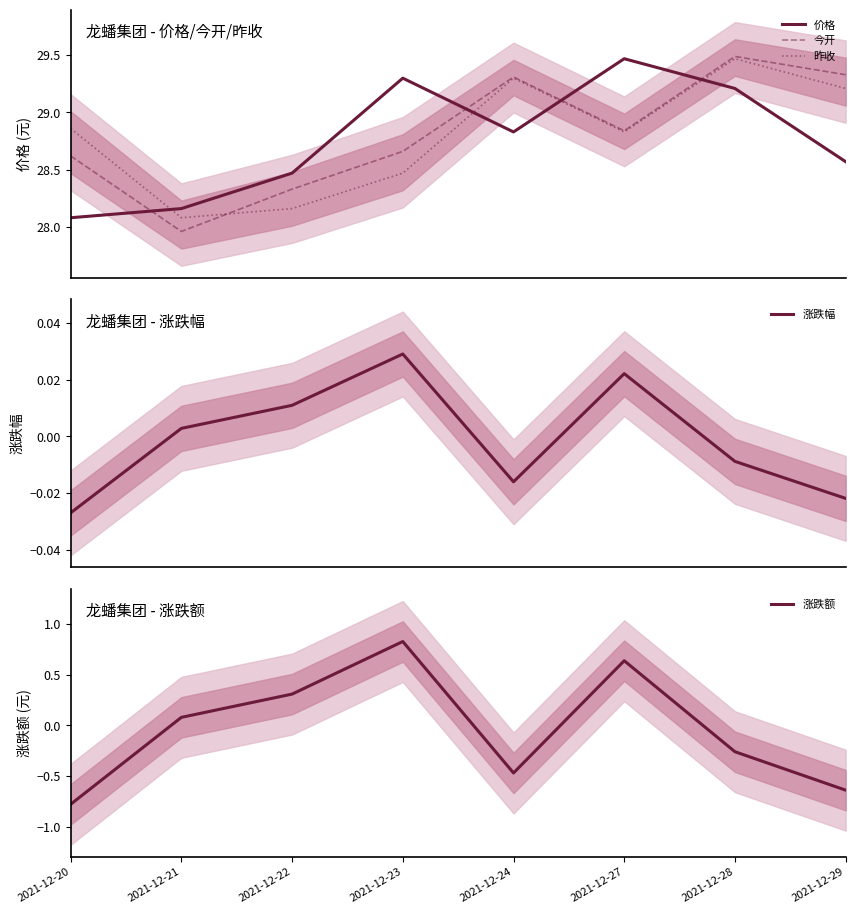

Does the chart display data point markers on the line(s)?

No